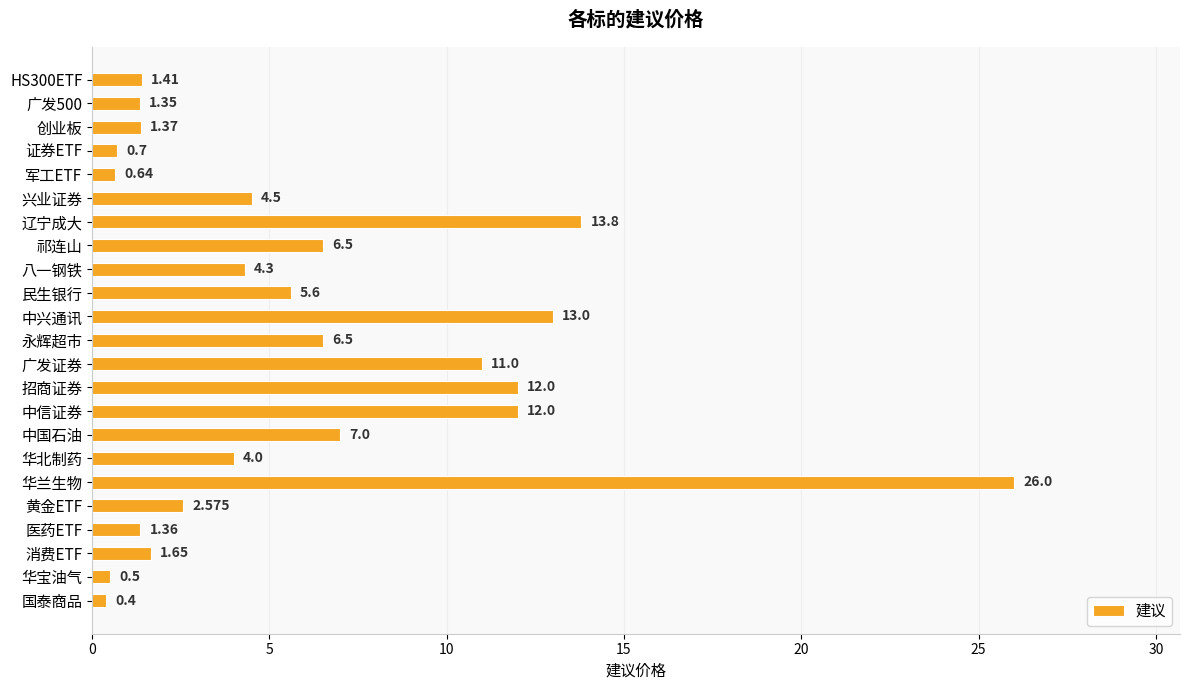

What is the label of the 18th bar from the bottom?

兴业证券